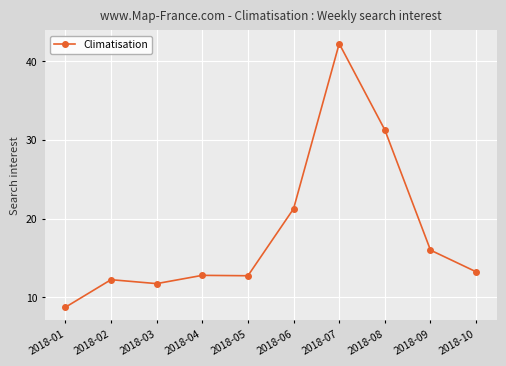

True or false: the data shows 17.3 at 2018-04.

False